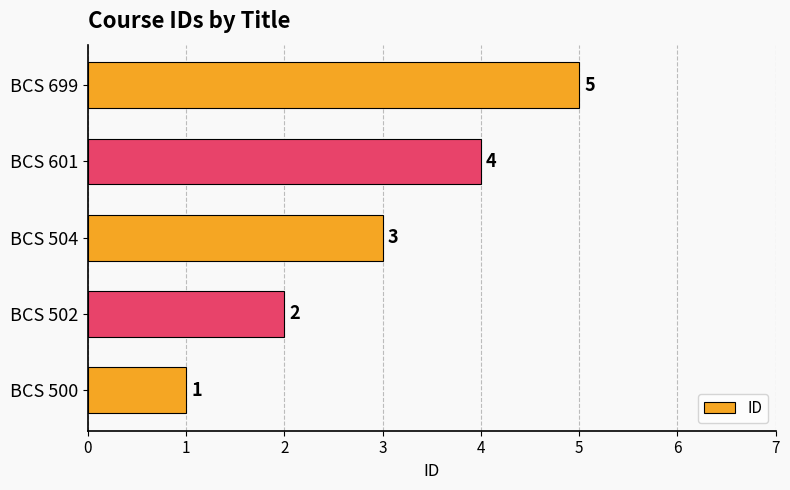

How many values are between 2 and 4?

3